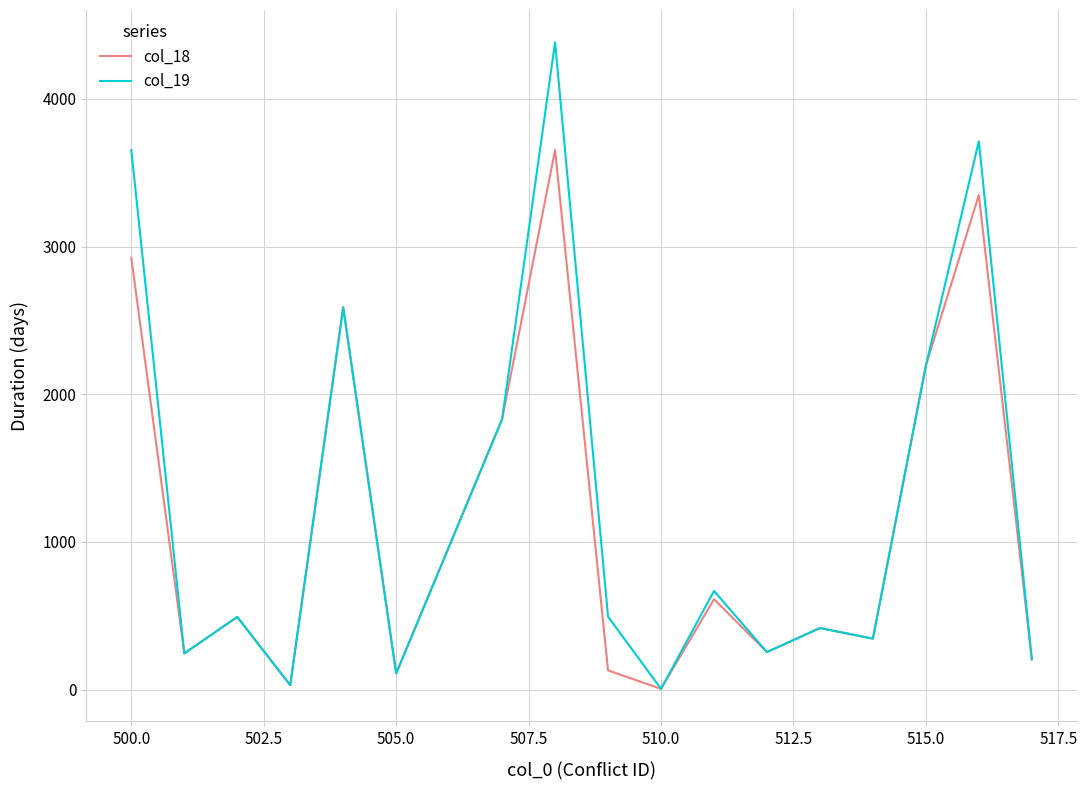

Rank the series by their average value, from highest to lowest.

col_19, col_18